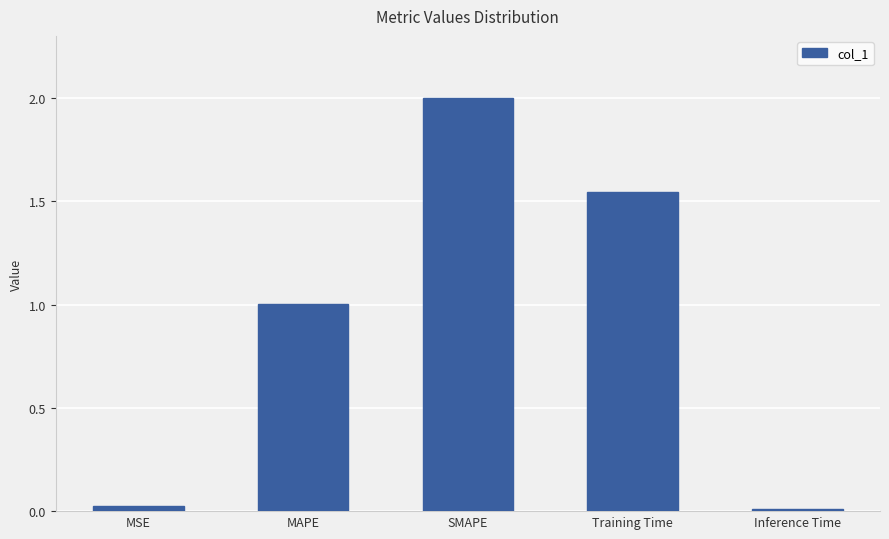

At which category does the chart reach its peak across all series?

SMAPE